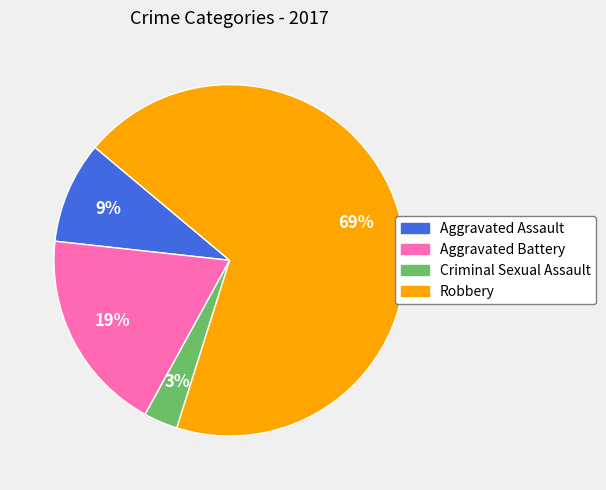

How many segments does this pie chart have?

4